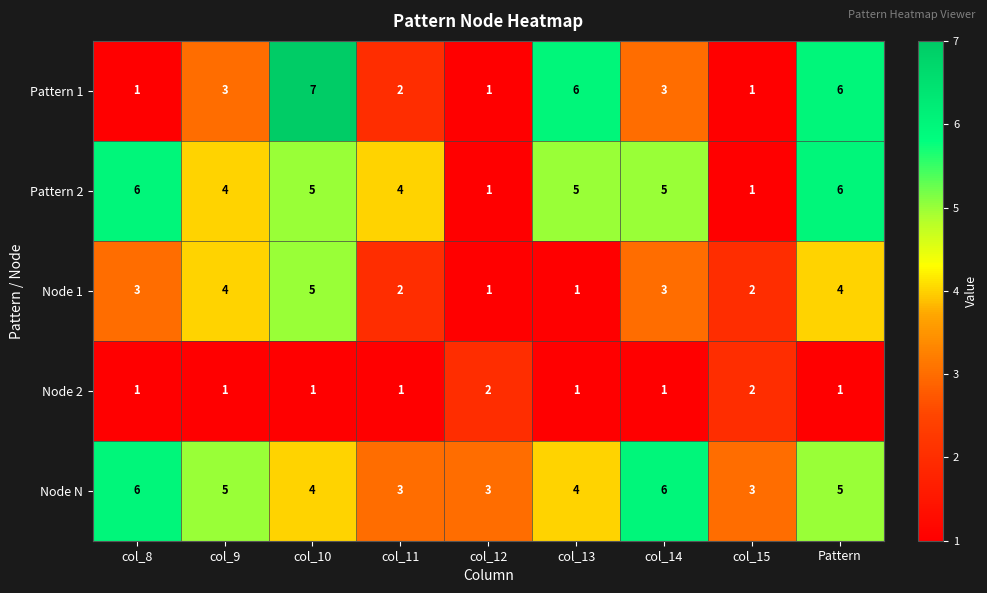

What is the smallest value displayed?

1